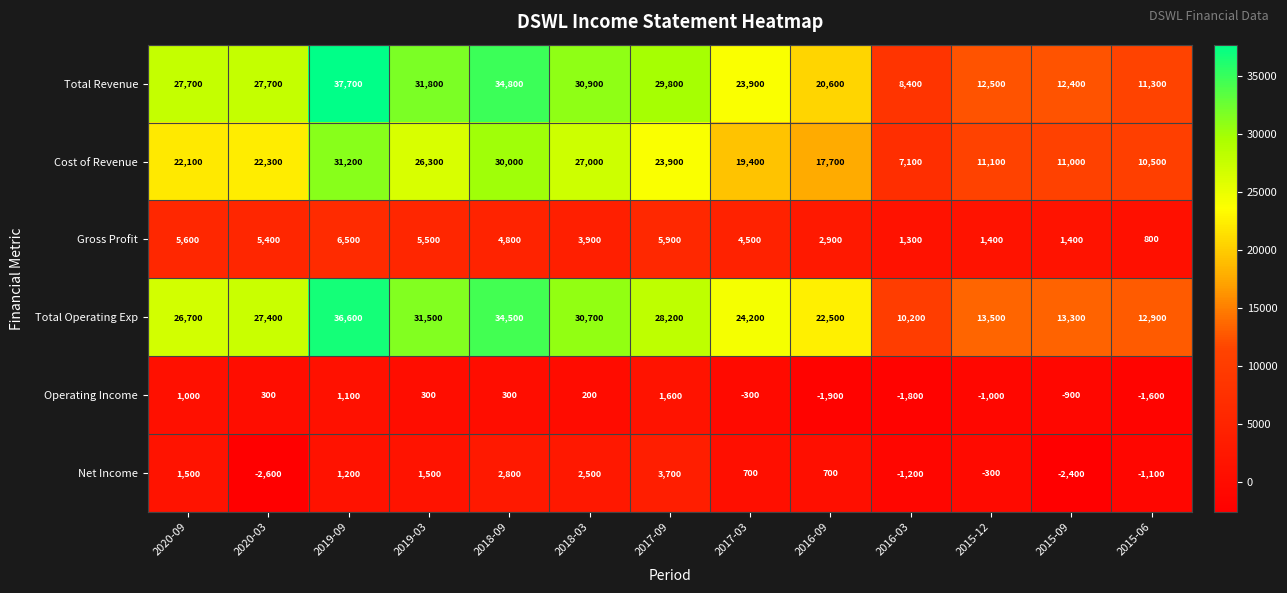

At 2018-09, list the series in order from smallest to largest.

Operating Income, Net Income, Gross Profit, Cost of Revenue, Total Operating Exp, Total Revenue